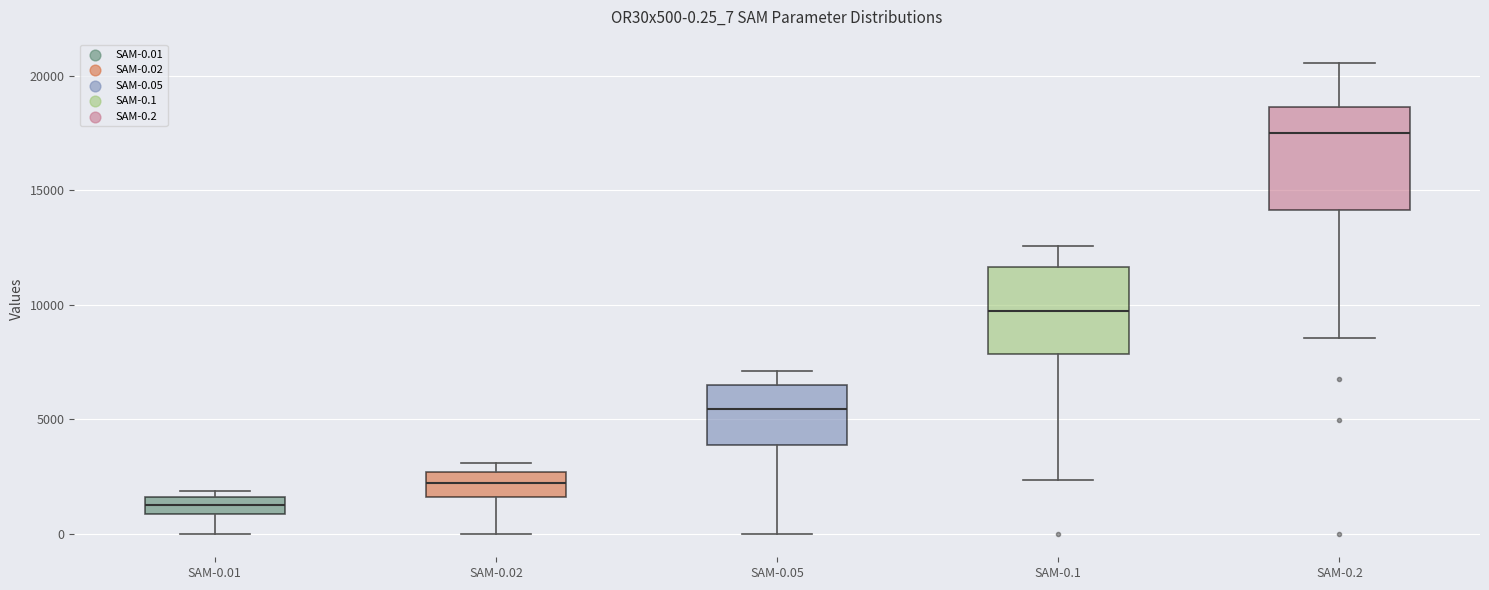

Which box is the tallest, from its lower edge to its upper edge?

SAM-0.2